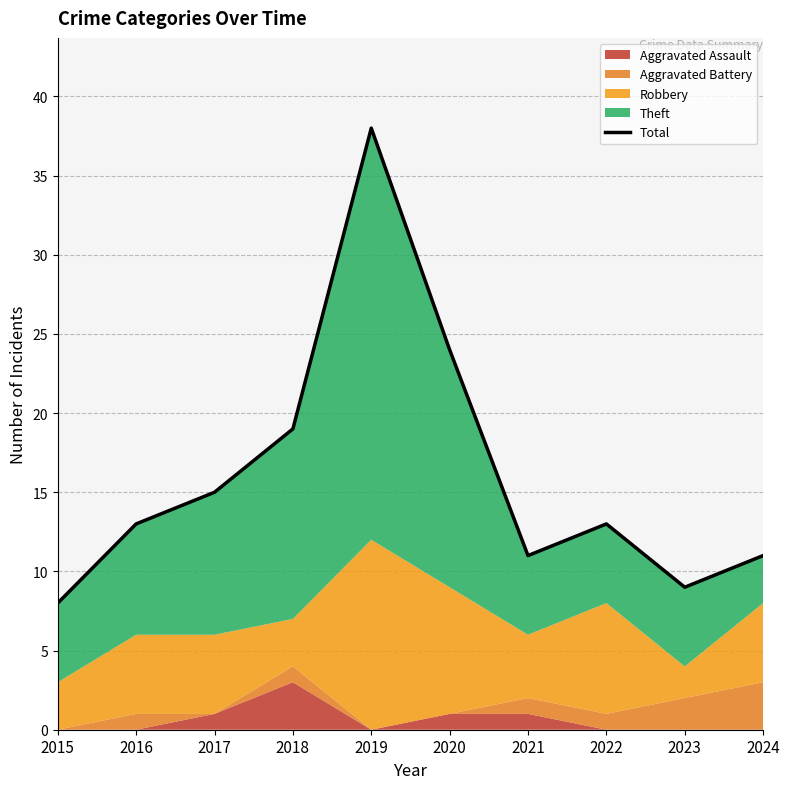

Reading right to left, list all the values displayed in this chart.

2024=11	2023=9	2022=13	2021=11	2020=24	2019=38	2018=19	2017=15	2016=13	2015=8